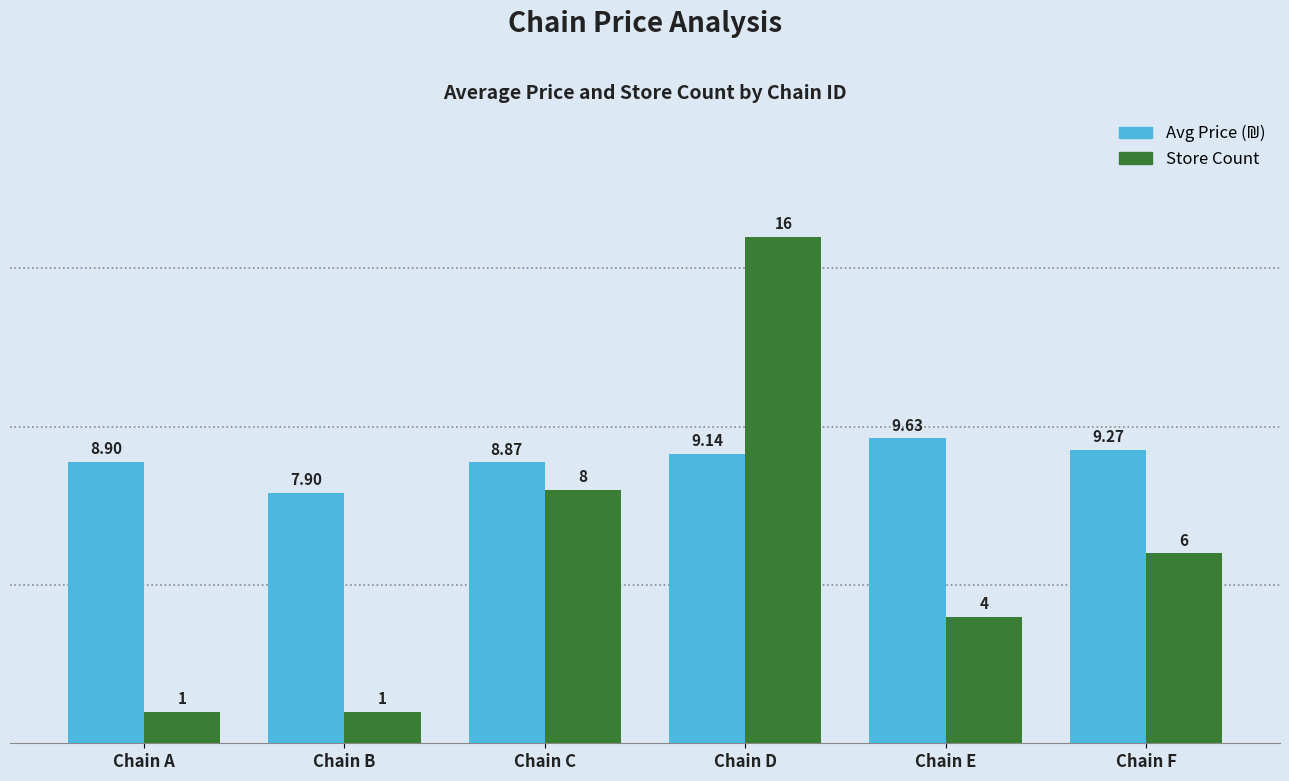

At which category does the chart reach its peak across all series?

Chain D